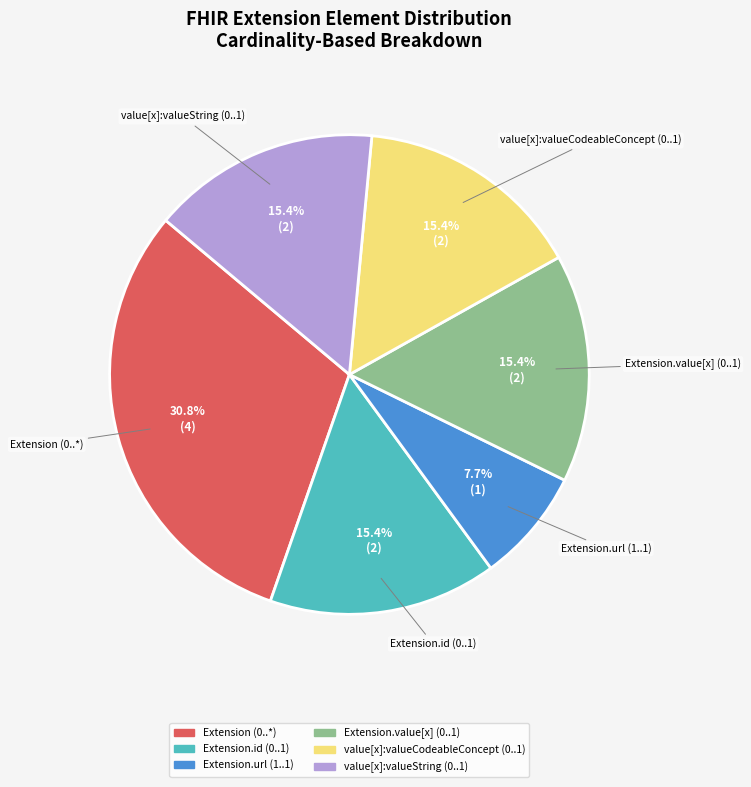

Is there any slice that represents more than half of the pie?

No